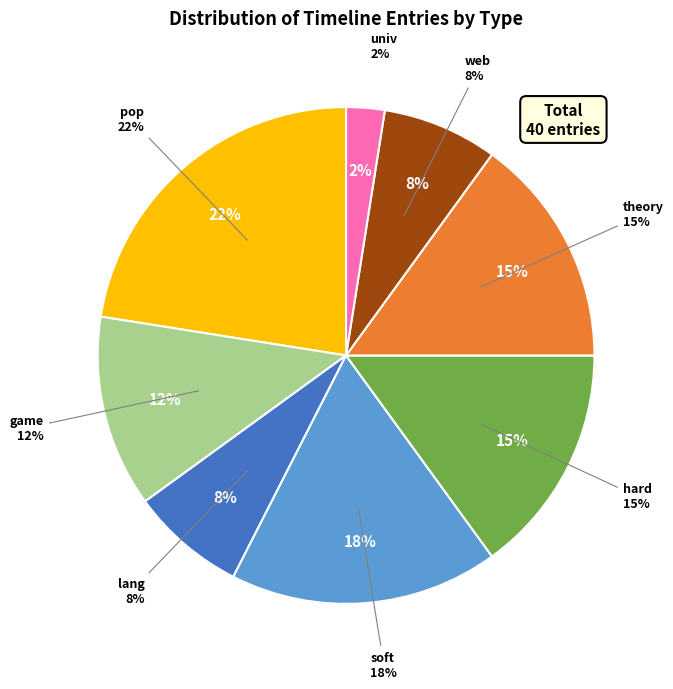

Count the number of slices in the pie.

8